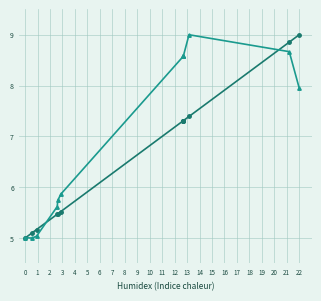

The VALOR series shows 14.7 at 9. True or false?

False